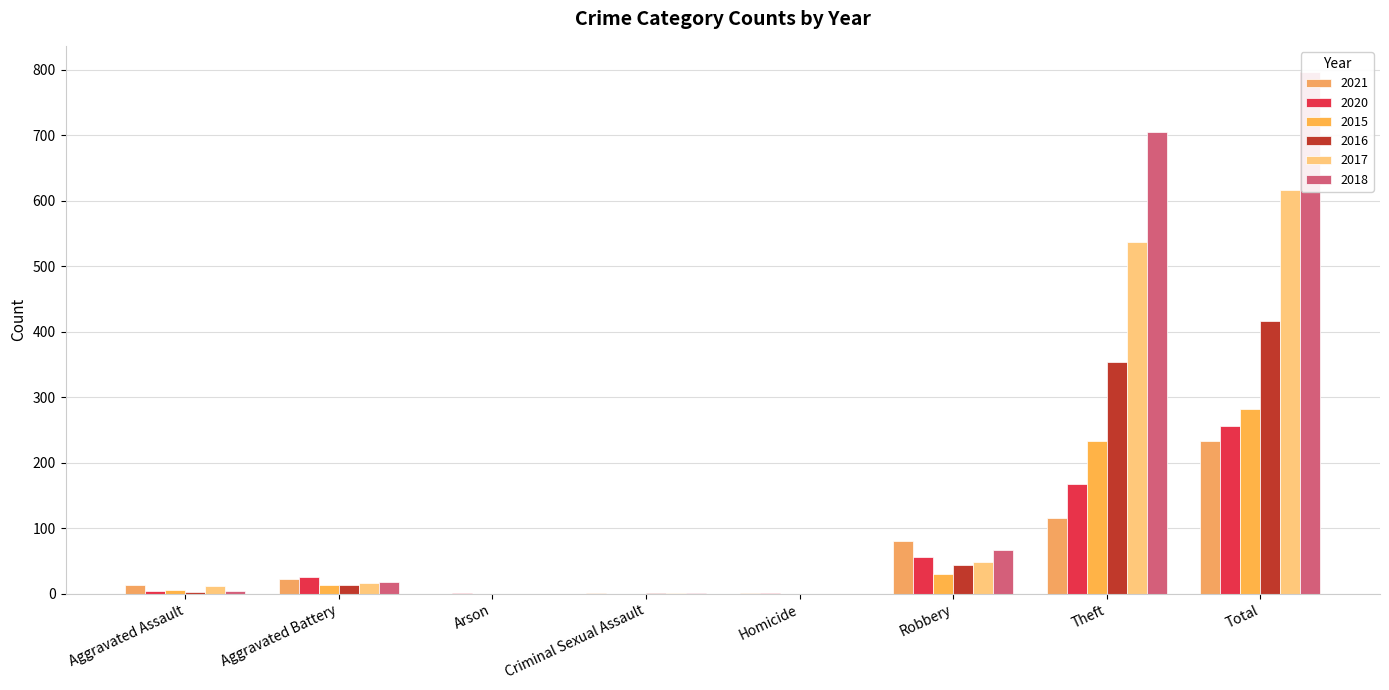

Reading left to right, extract all data points from this chart.

2021: 13	22	0	2	1	80	116	234
2020: 4	26	1	0	1	57	168	257
2015: 6	13	0	0	0	30	233	282
2016: 3	13	0	2	0	44	354	416
2017: 12	17	0	1	0	49	538	617
2018: 5	18	0	2	0	67	705	797